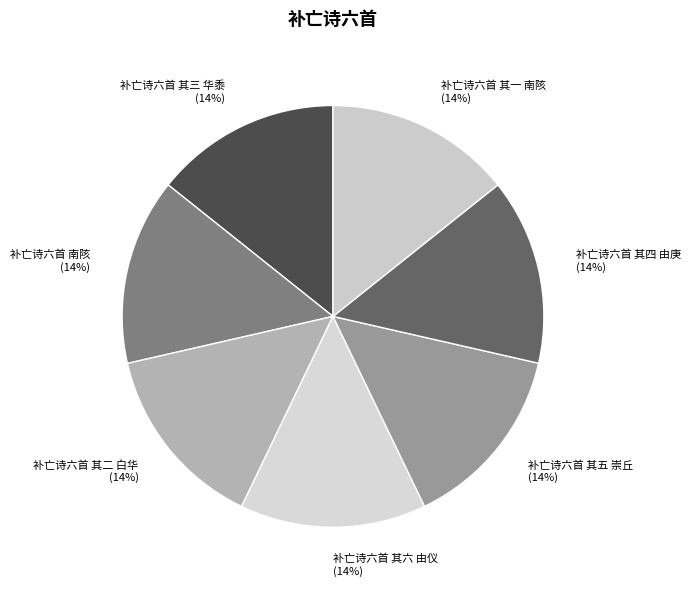

Combined, do 补亡诗六首 其一 南陔 (14%) and 补亡诗六首 其四 由庚 (14%) account for over 50%?

No